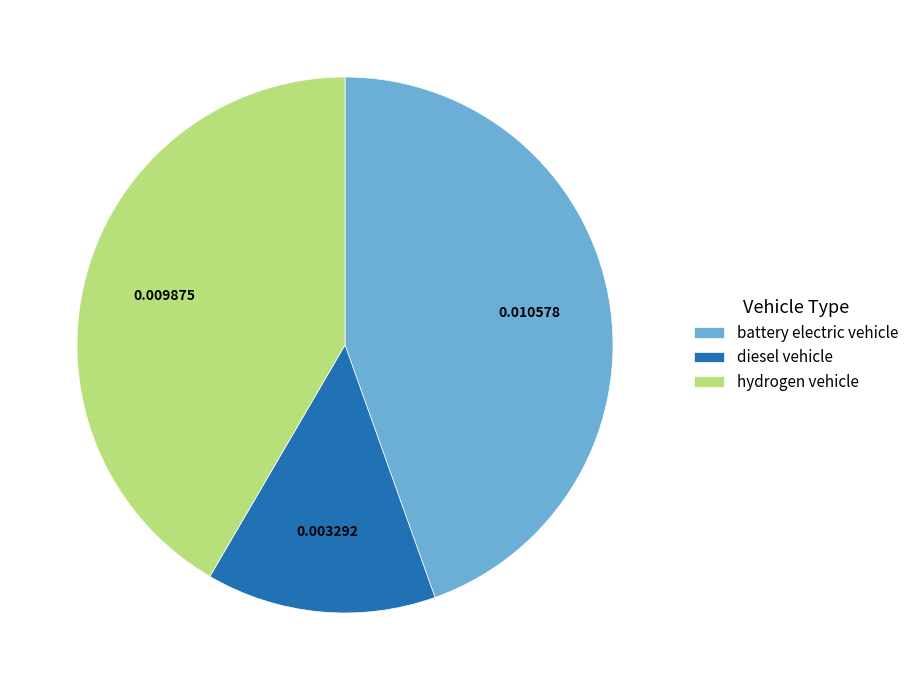

Which slice is the largest?

battery electric vehicle